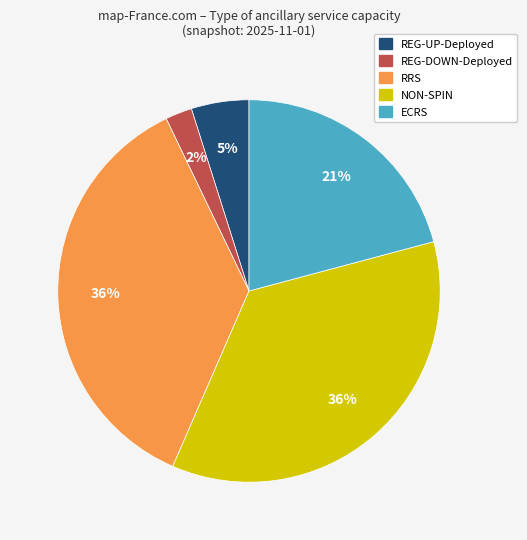

To the nearest percent, what portion does NON-SPIN represent?

36%